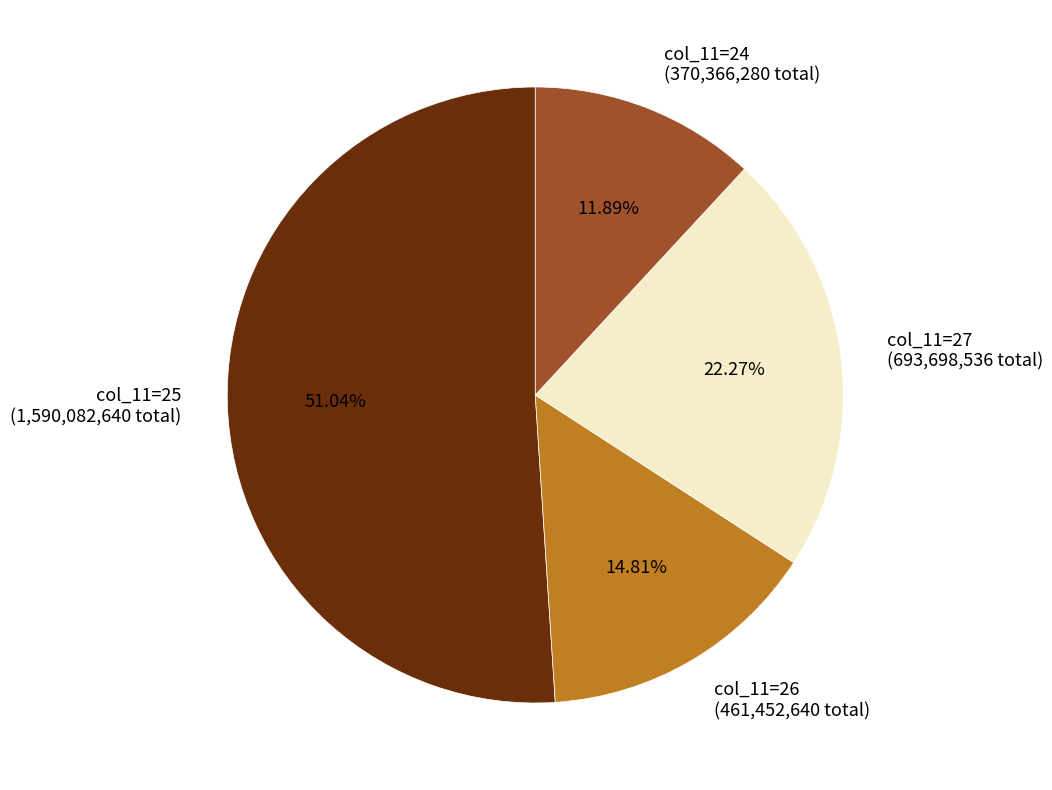

Which has a higher value, col_11=26 (461,452,640 total) or col_11=24 (370,366,280 total)?

col_11=26 (461,452,640 total)